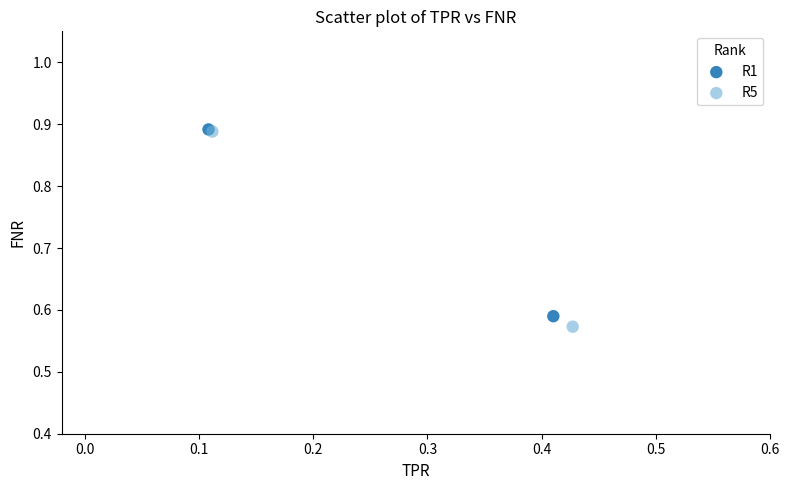

What are all the series names shown in the legend?

R1, R5